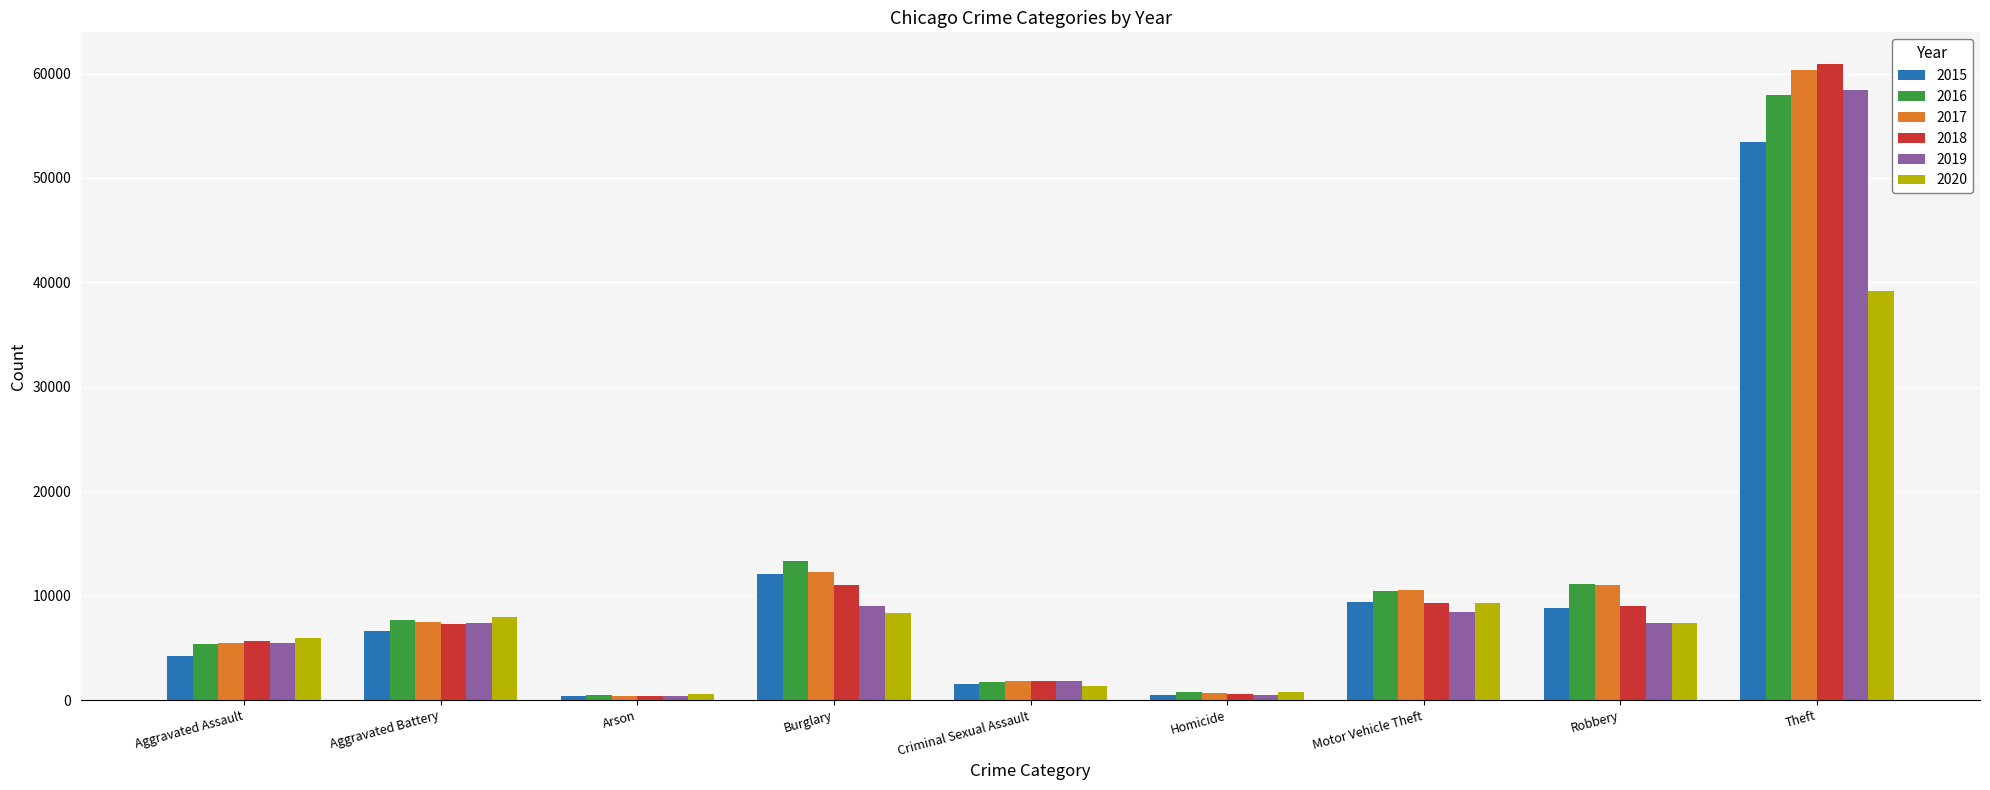

At which category is the sum across all series the highest?

Theft